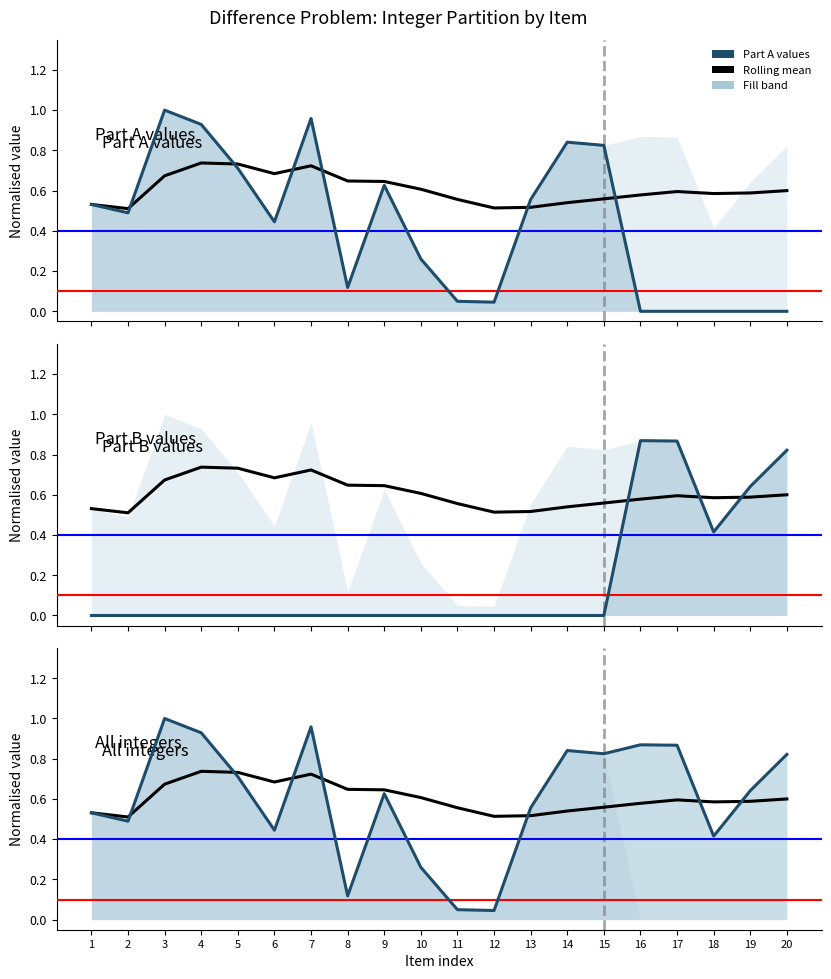

Which category has the lowest value in the All integers series?

12